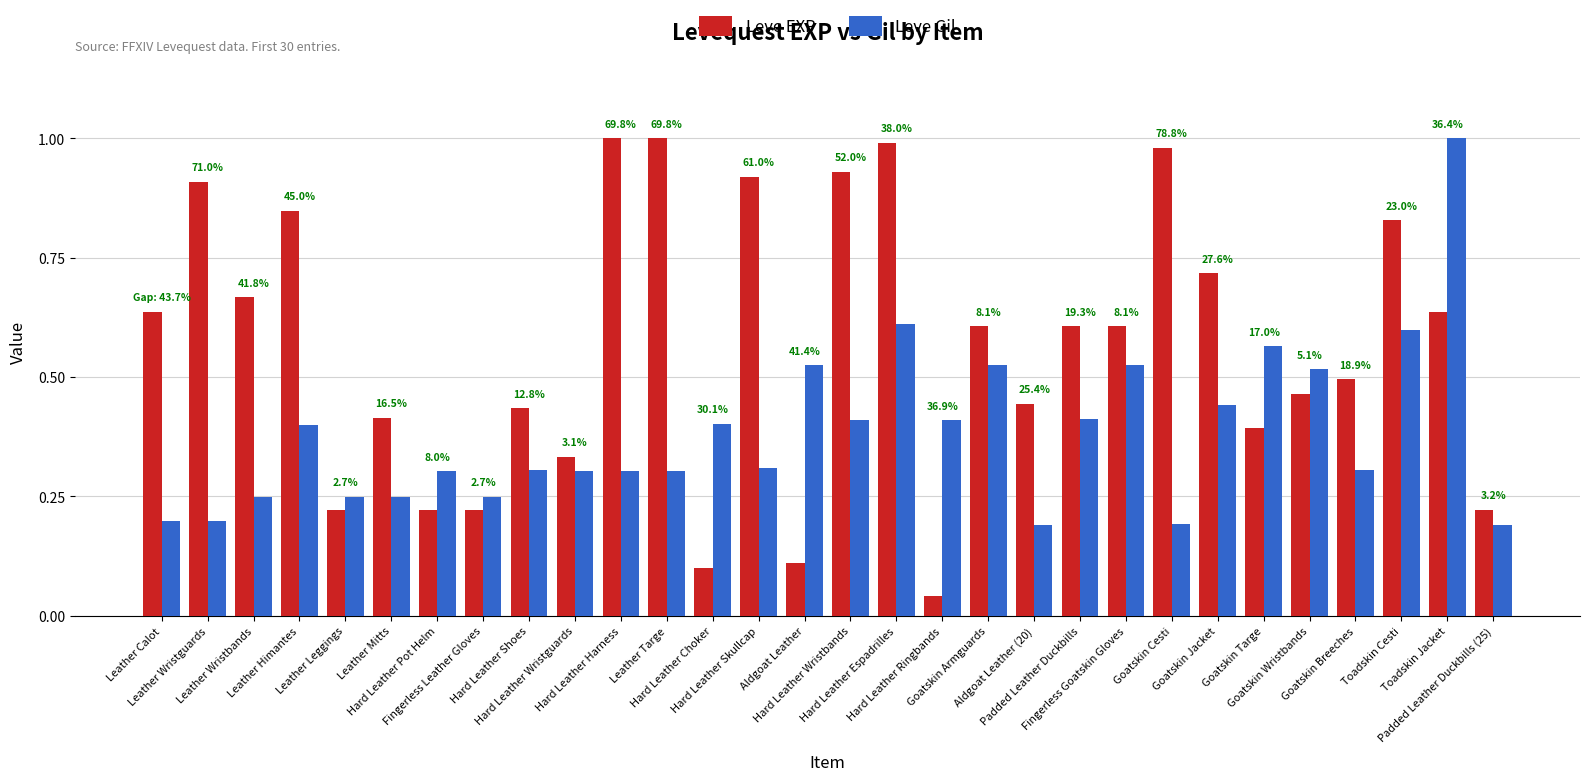

Rank the series by their average value, from highest to lowest.

Leve EXP, Leve Gil